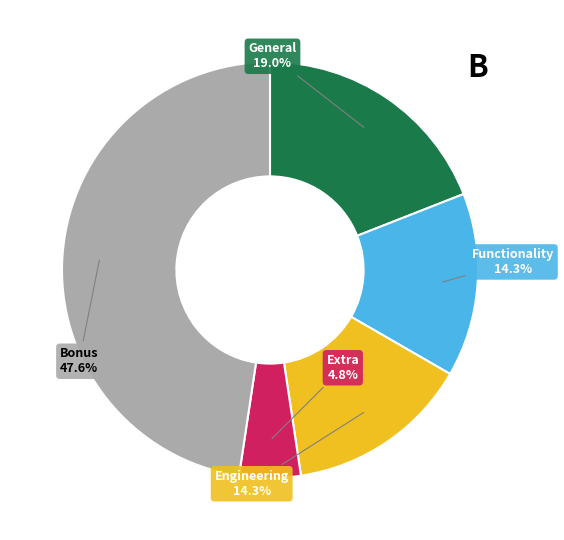

Is there a majority slice in this chart?

No